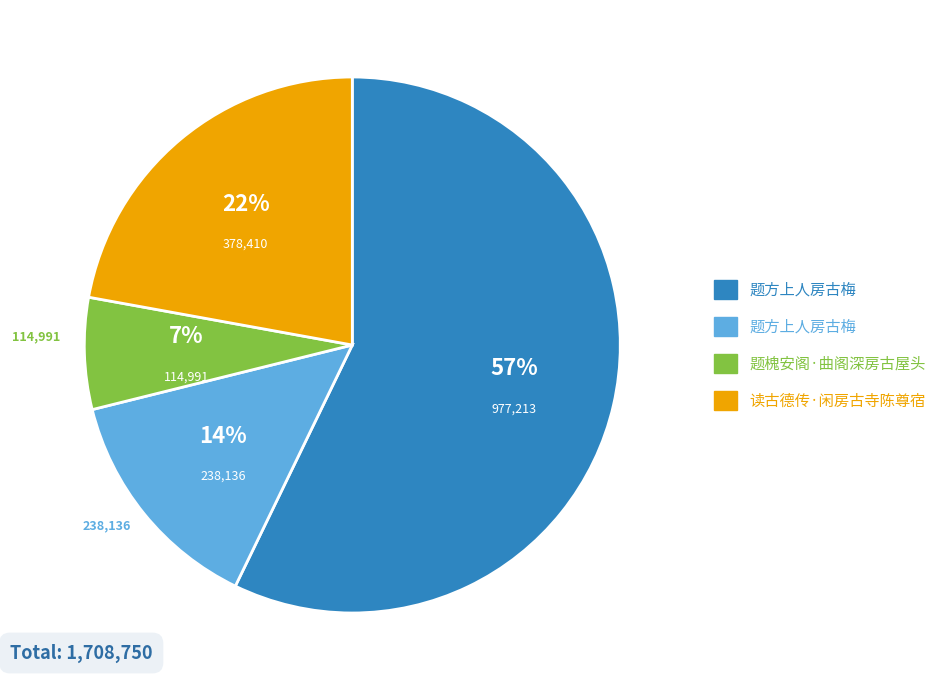

Is there a majority slice in this chart?

Yes